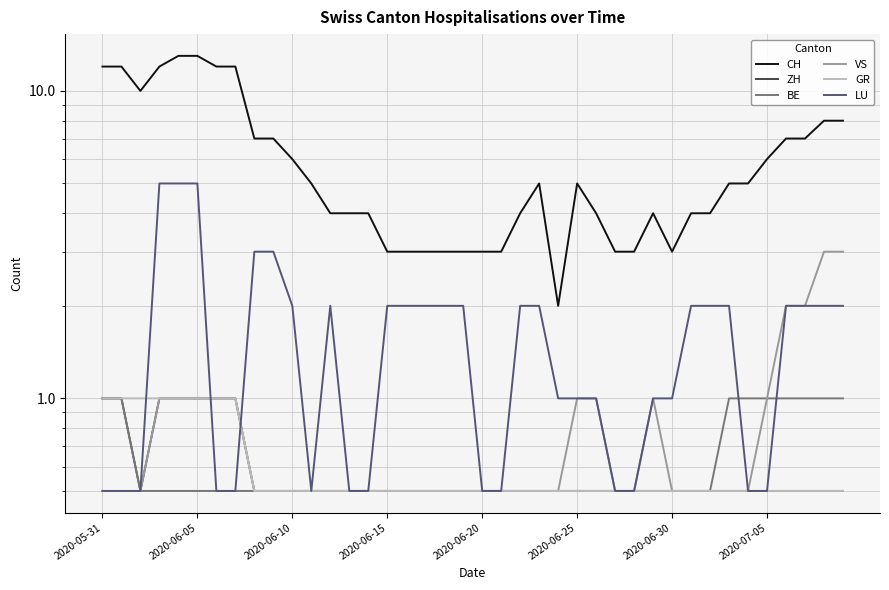

What is the sum of the VS values at 36 and 34?

2.5